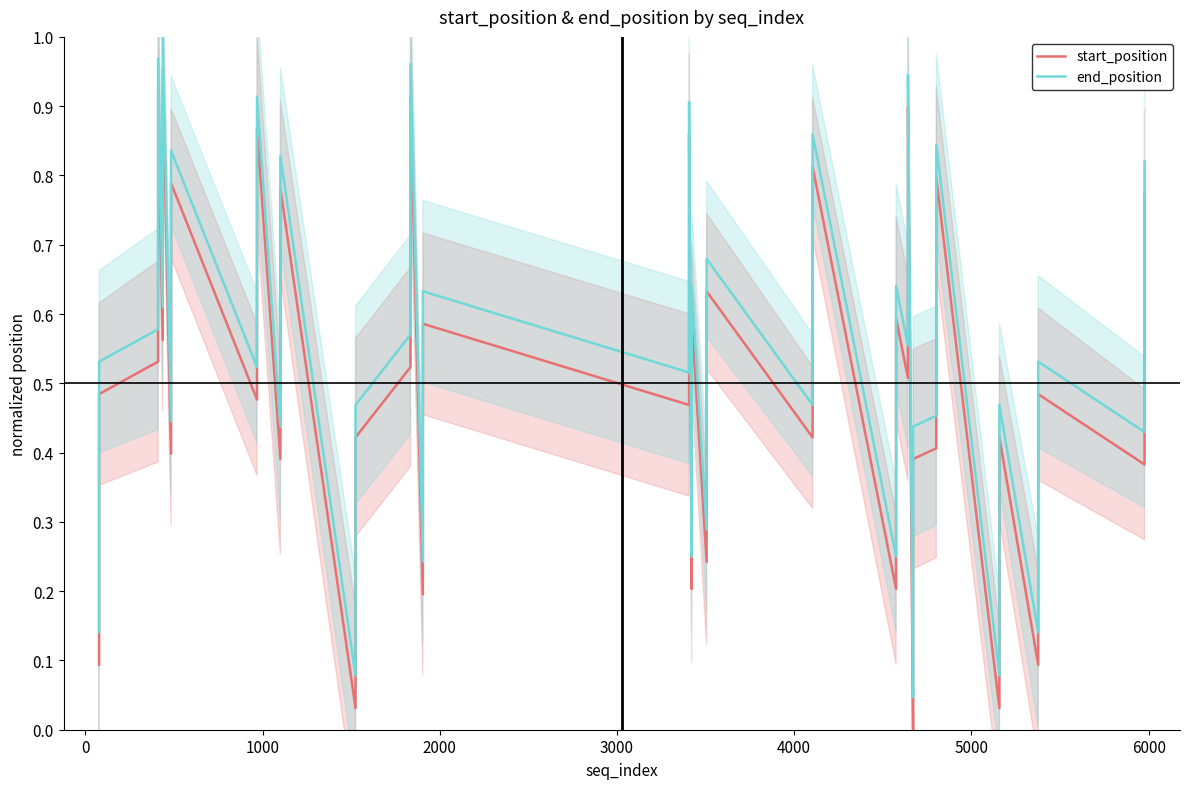

What is the value of the end_position point at the 6th from the left?

1.0